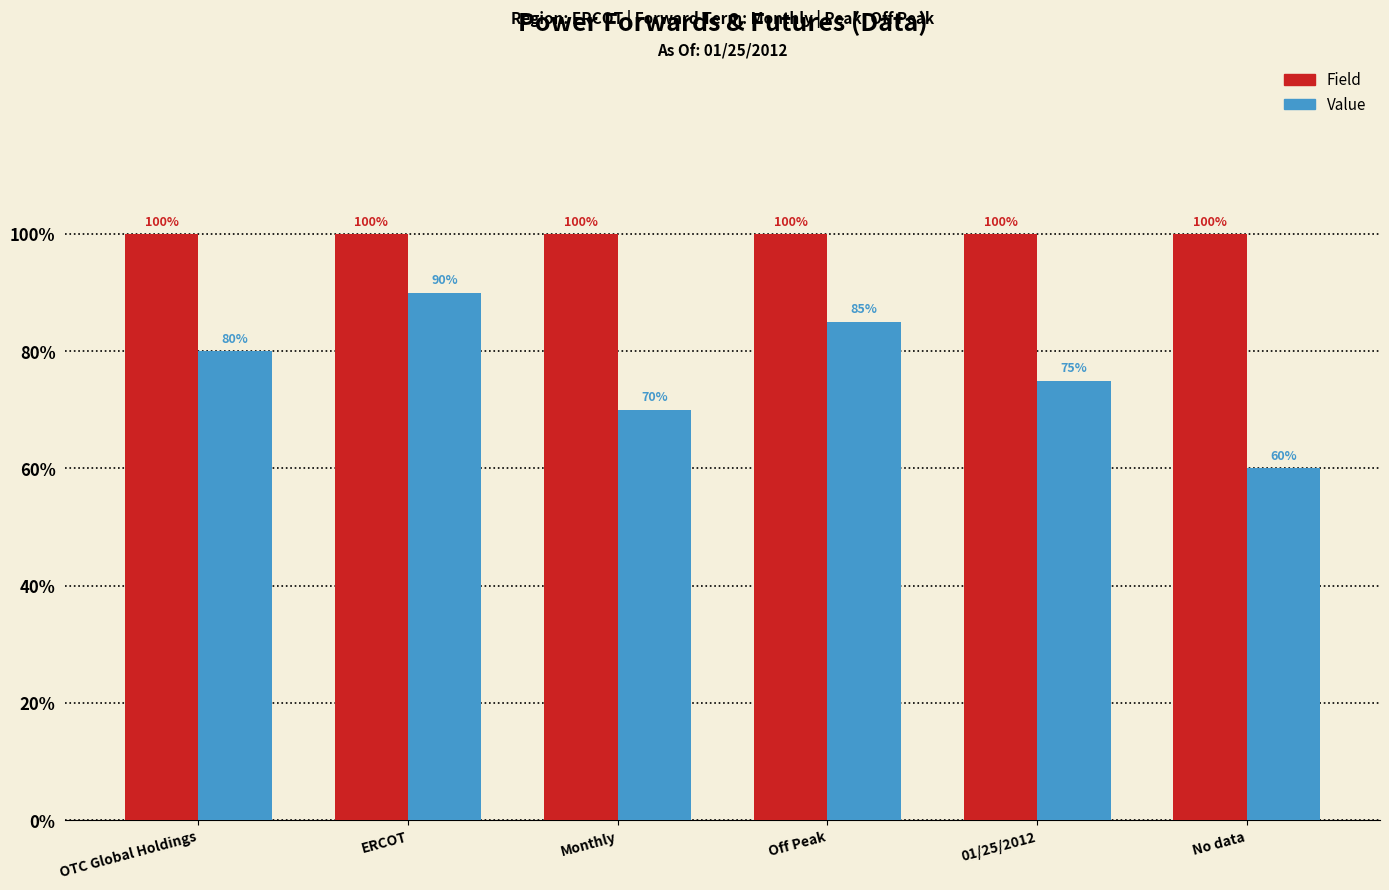

What is the sum of all Field values?

6.0